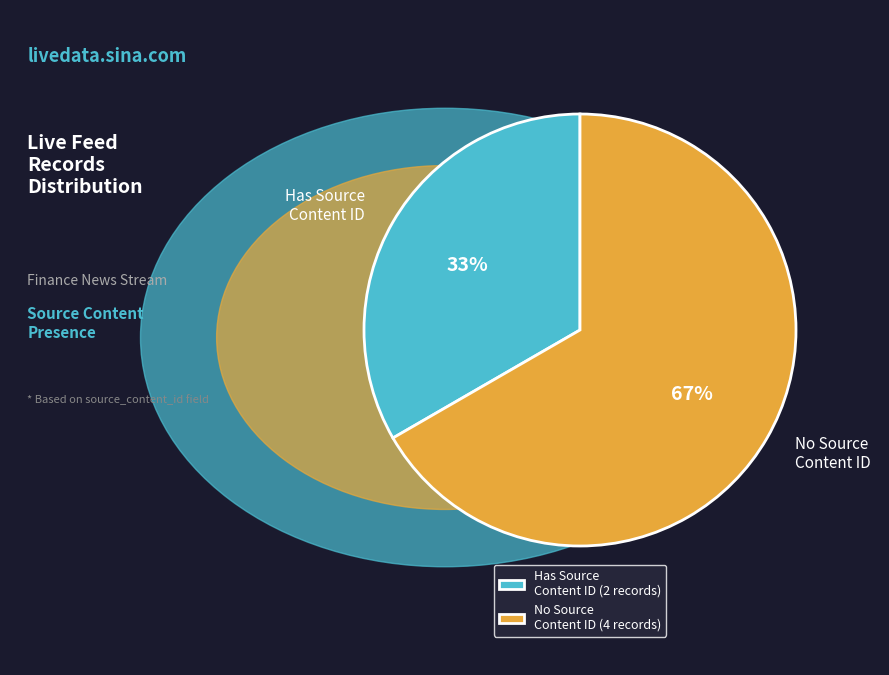

Is there any slice that represents more than half of the pie?

Yes